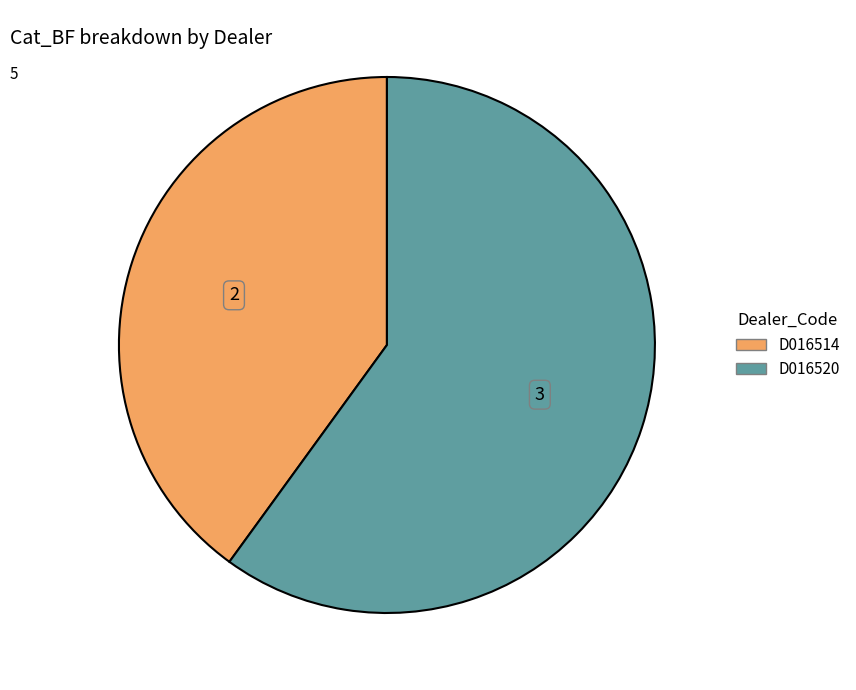

Is it true that D016520 is 60% of the pie?

True